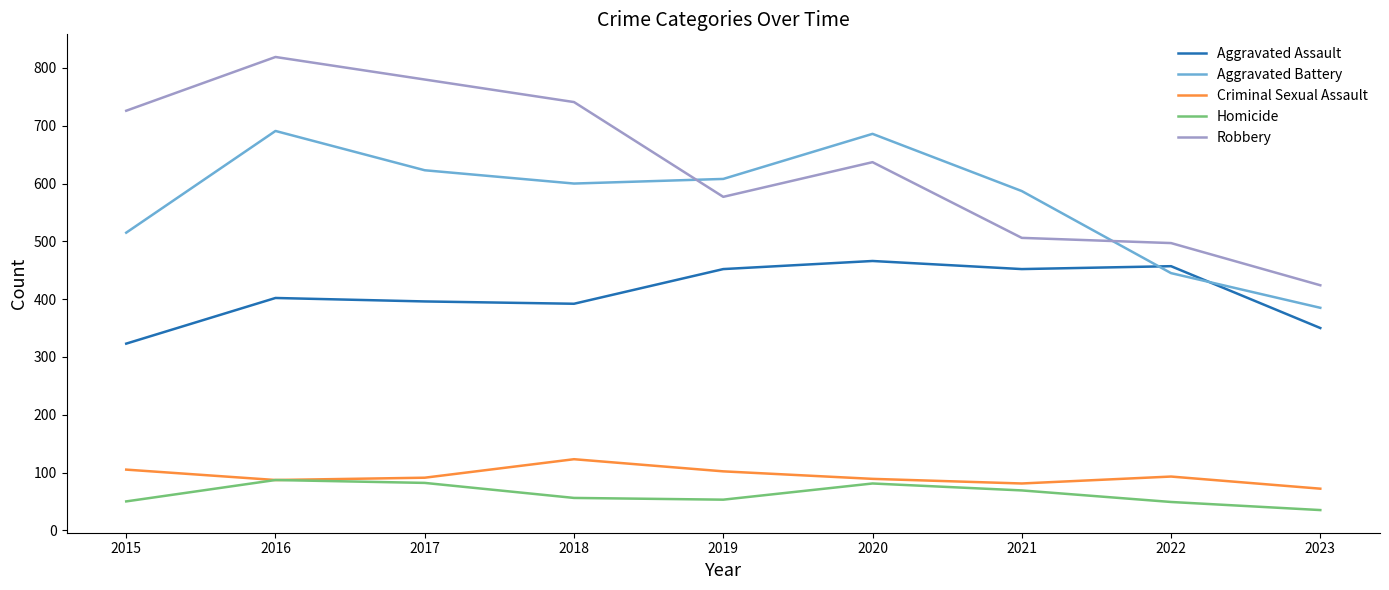

What is the difference between the Homicide values at 2018 and 2019?

3